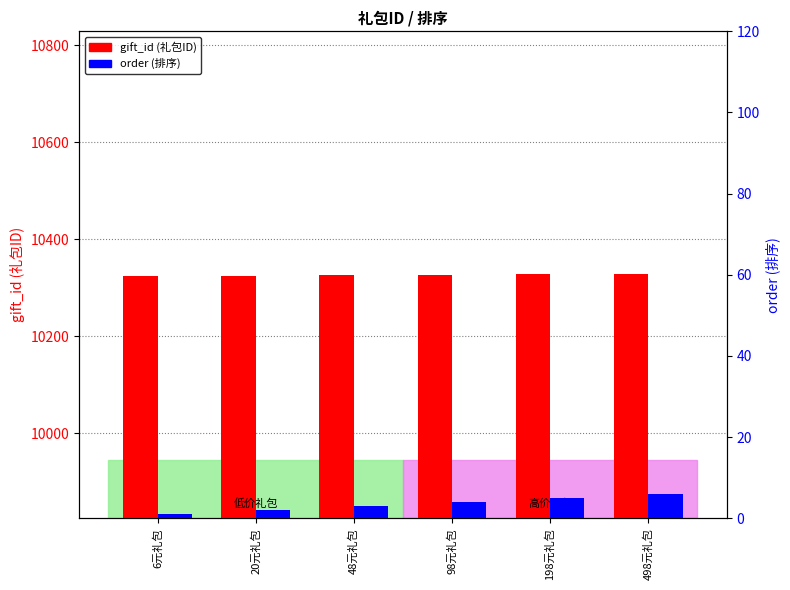

Is it true that gift_id (礼包ID) equals 14756 at 98元礼包?

False